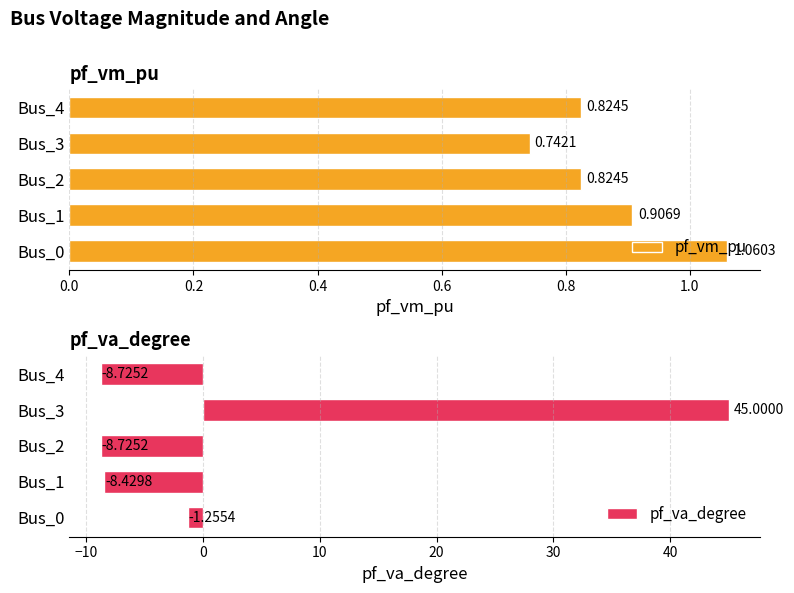

At which label does pf_va_degree reach its peak?

Bus_3